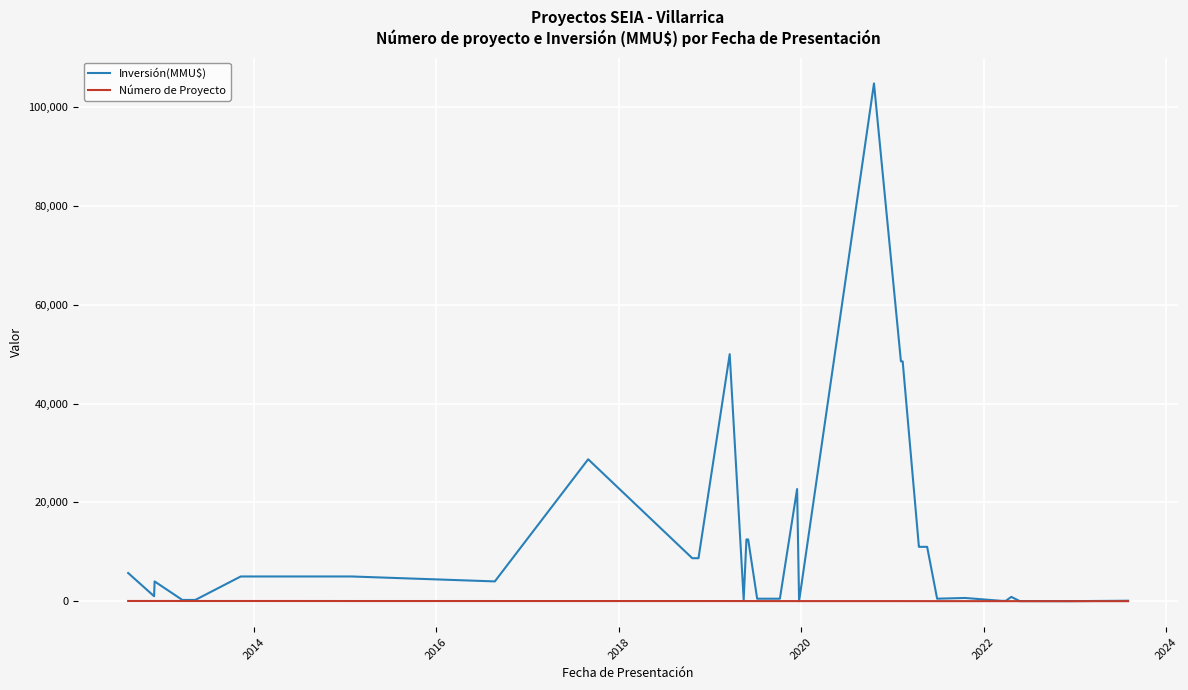

Which series has the widest spread of values?

Inversión(MMU$)